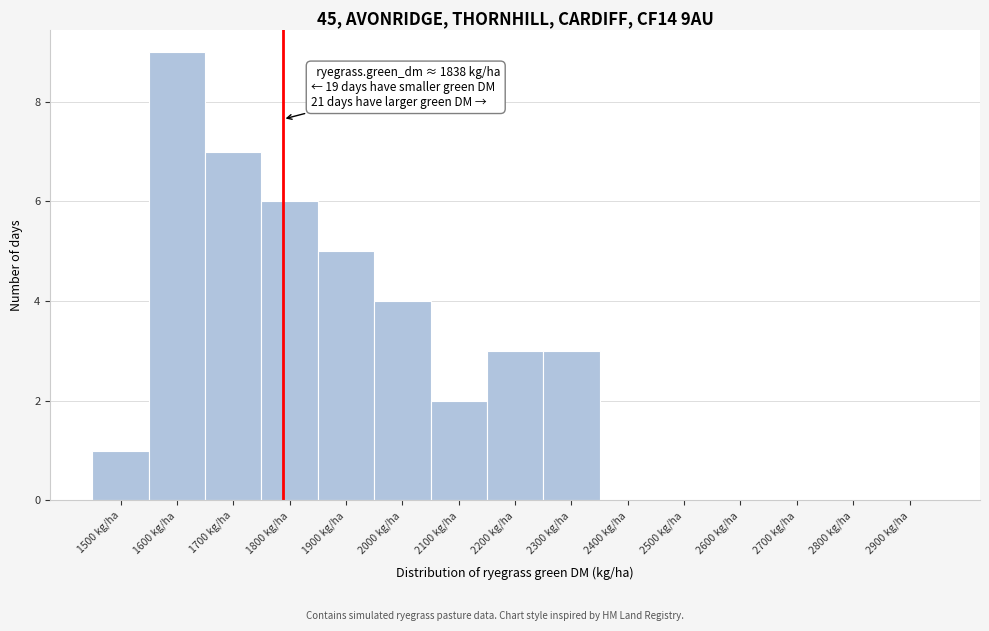

Reading left to right, extract all data points from this chart.

1500 kg/ha=1	1600 kg/ha=9	1700 kg/ha=7	1800 kg/ha=6	1900 kg/ha=5	2000 kg/ha=4	2100 kg/ha=2	2200 kg/ha=3	2300 kg/ha=3	2400 kg/ha=0	2500 kg/ha=0	2600 kg/ha=0	2700 kg/ha=0	2800 kg/ha=0	2900 kg/ha=0